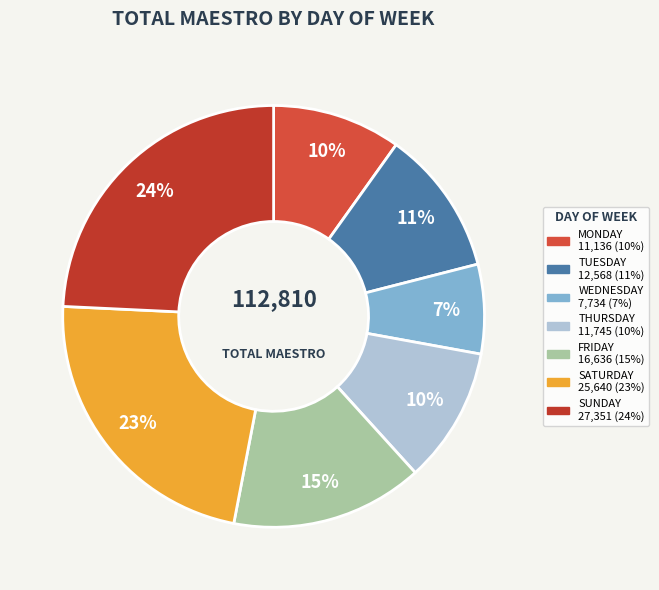

Count the number of slices in the pie.

7